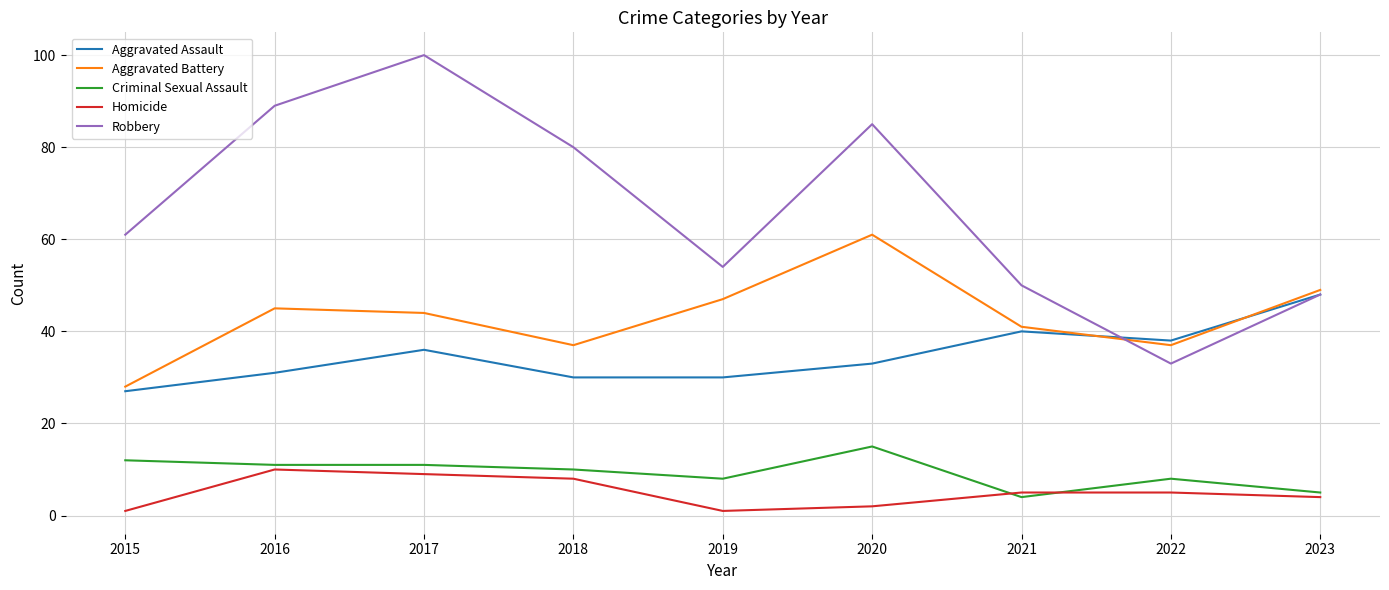

After their last crossing, which series has the higher values: Aggravated Battery or Aggravated Assault?

Aggravated Battery